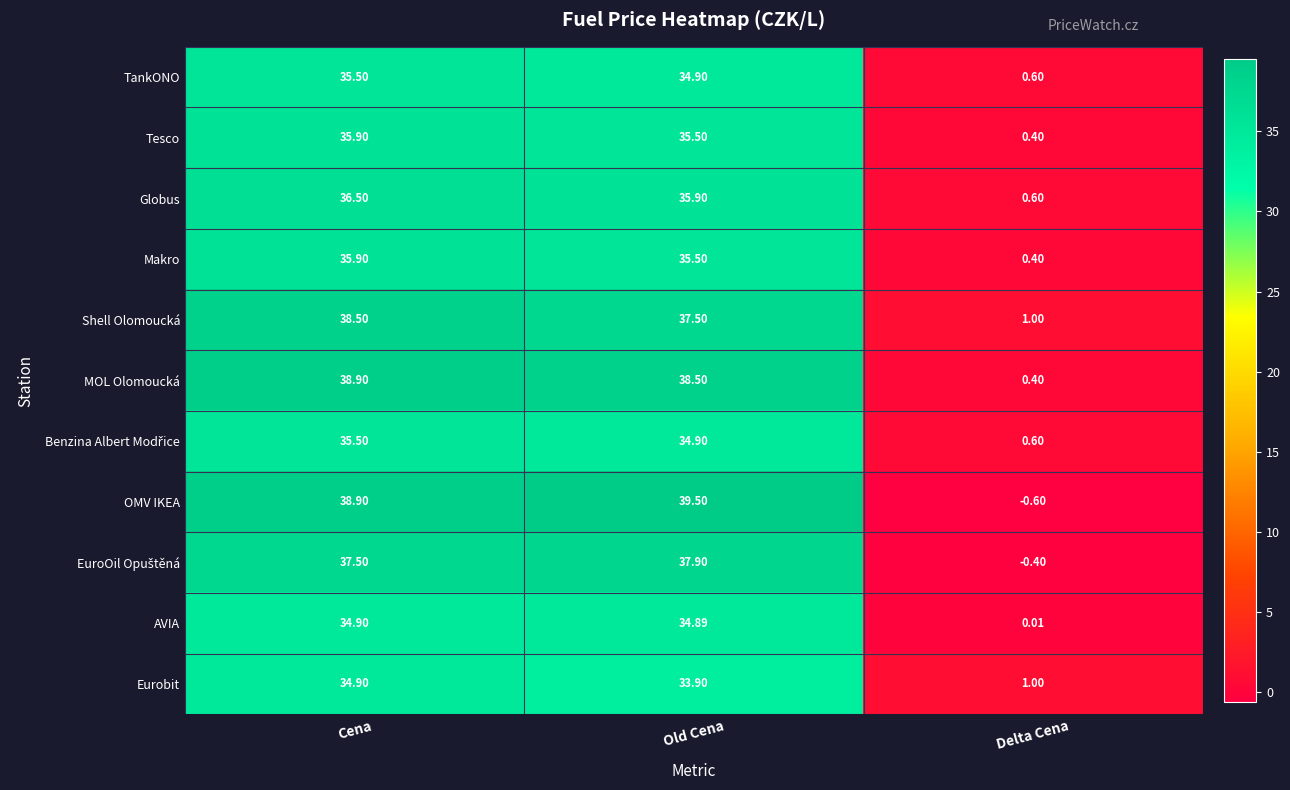

Which series has the widest spread of values?

OMV IKEA